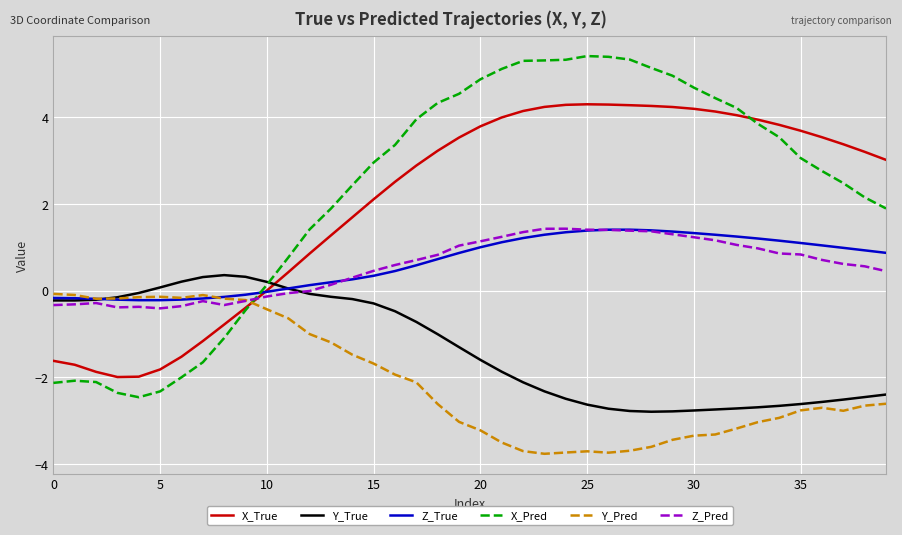

In X_True, how many points are lower than both neighbors (excluding endpoints)?

1